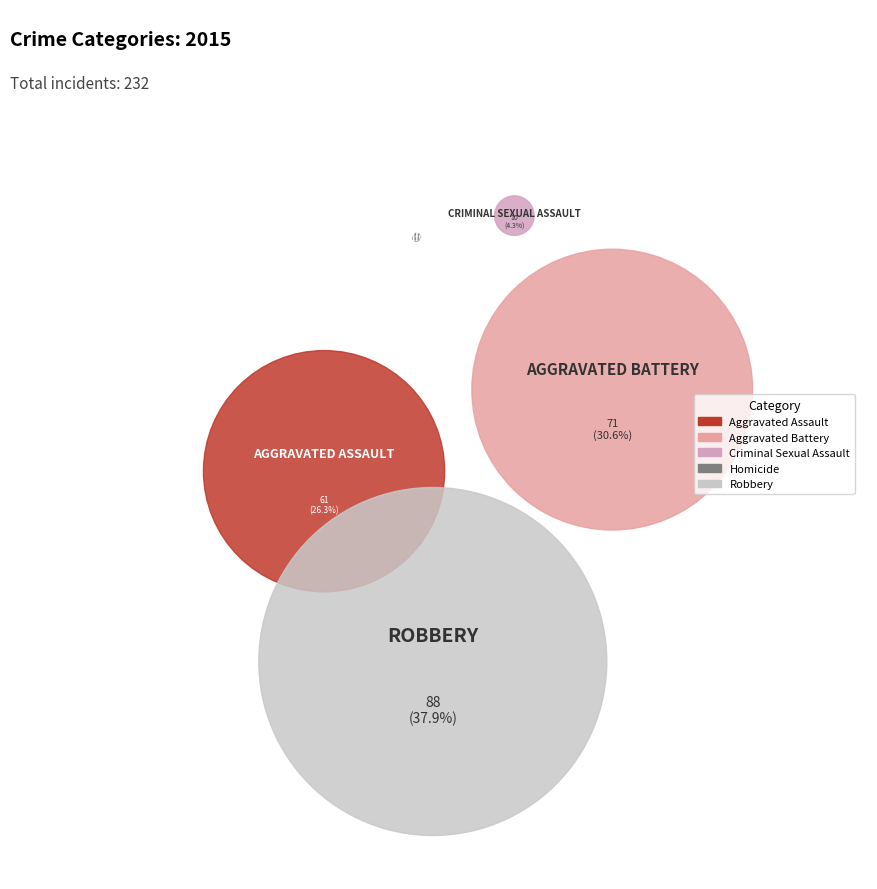

Which has a higher value, Aggravated Battery or Homicide?

Aggravated Battery